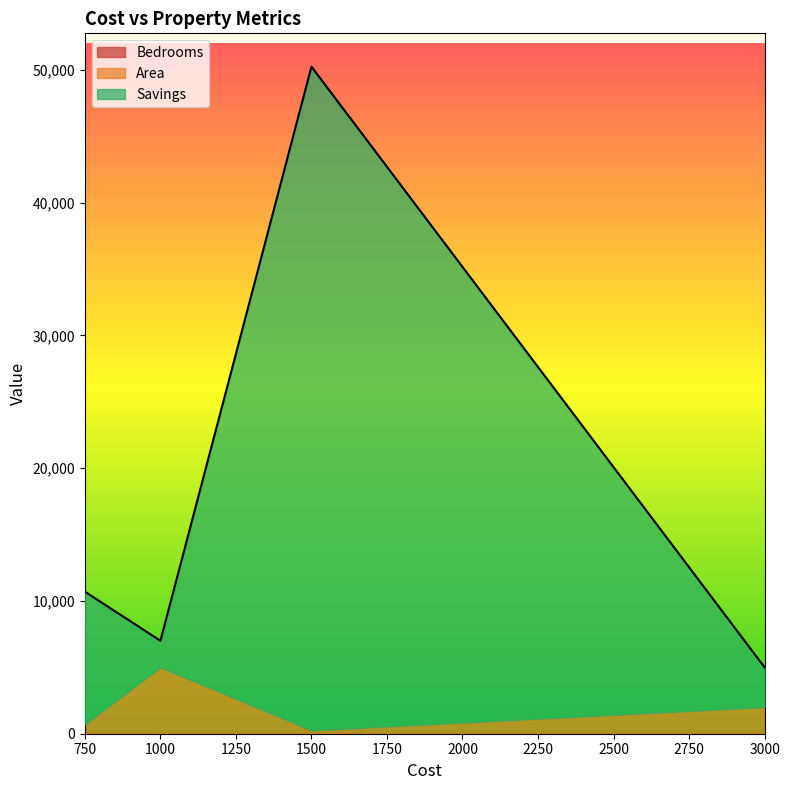

True or false: Bedrooms and Savings cross at least once.

False